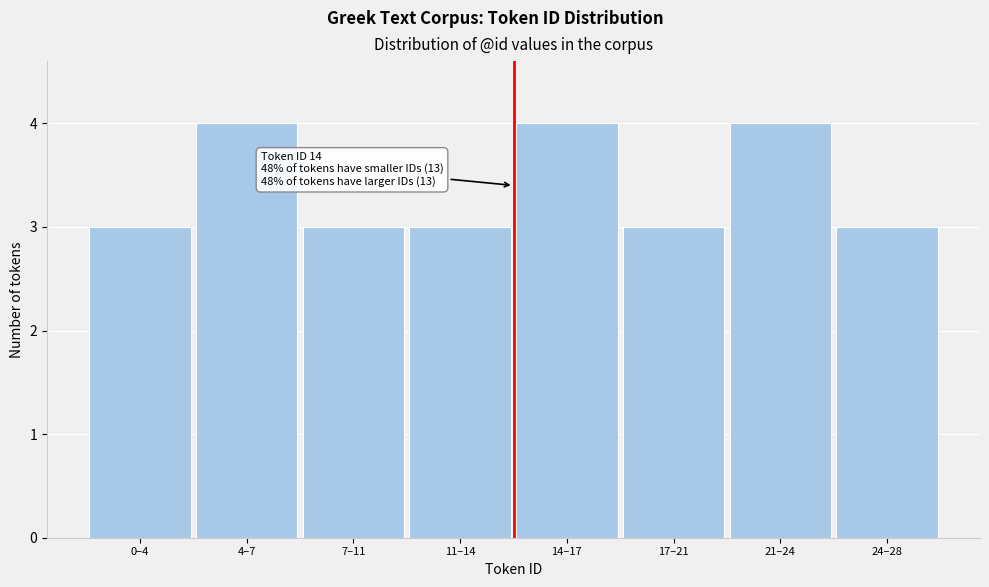

Reading left to right, extract all data points from this chart.

3	4	3	3	4	3	4	3